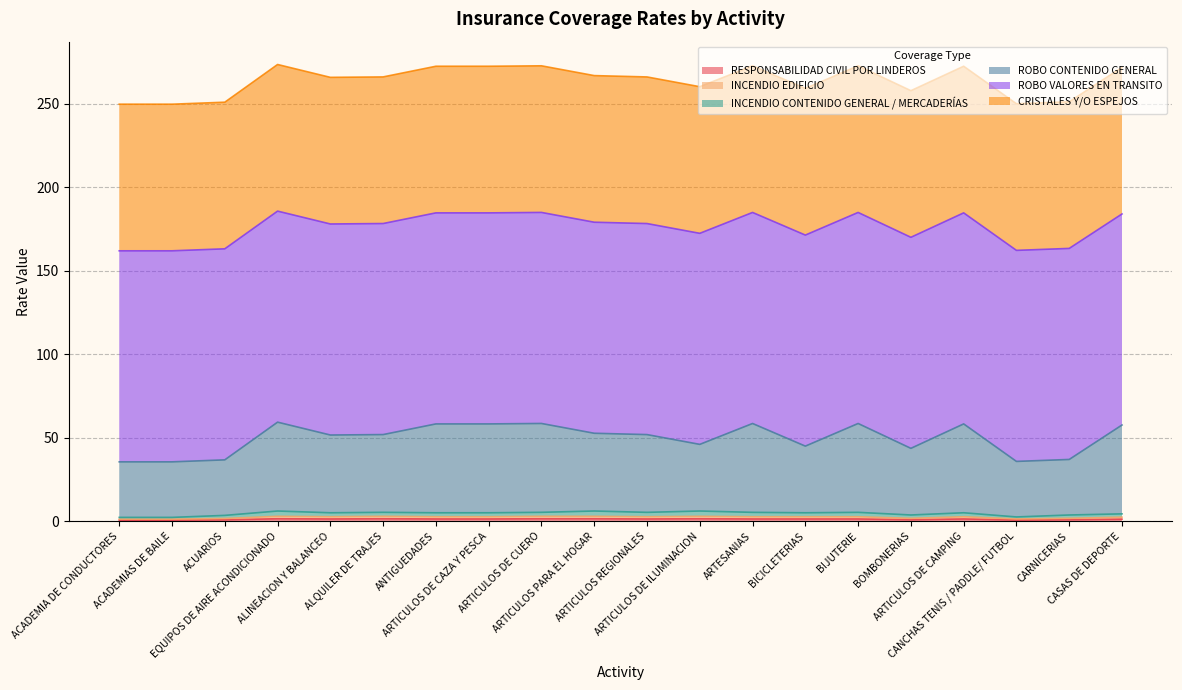

What is the label of the 9th point from the right?

ARTICULOS DE ILUMINACION